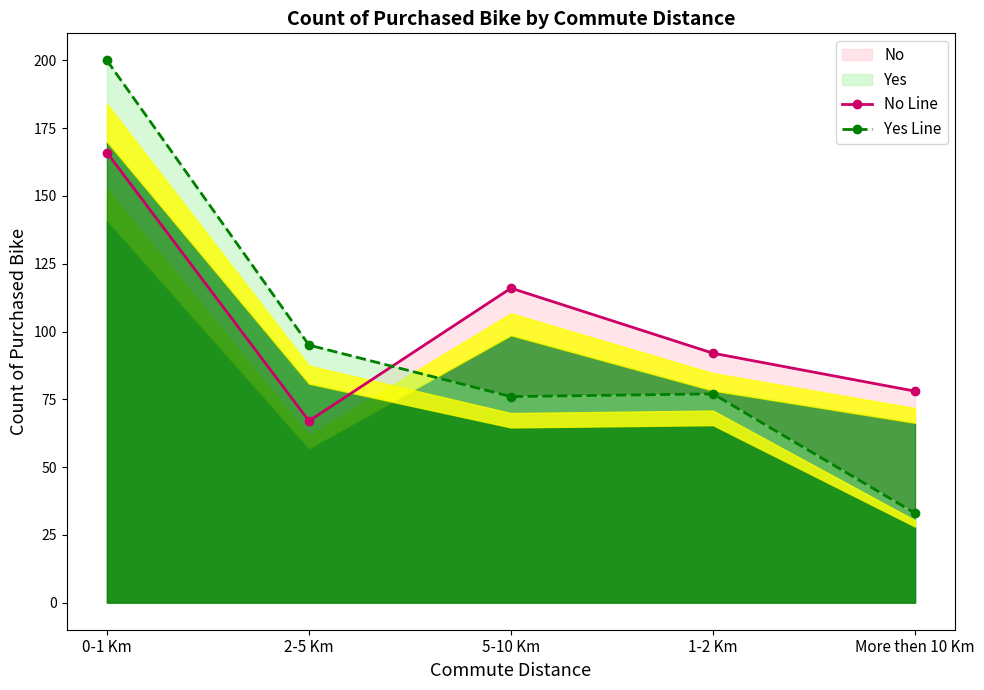

Does the chart display data point markers on the line(s)?

Yes